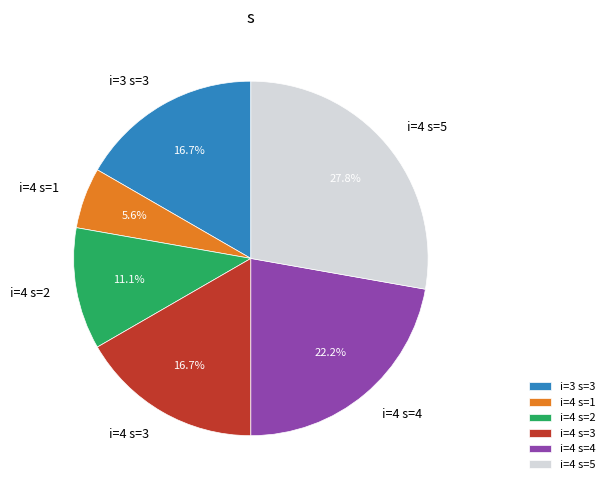

Combined, do i=3 s=3 and i=4 s=1 account for over 50%?

No